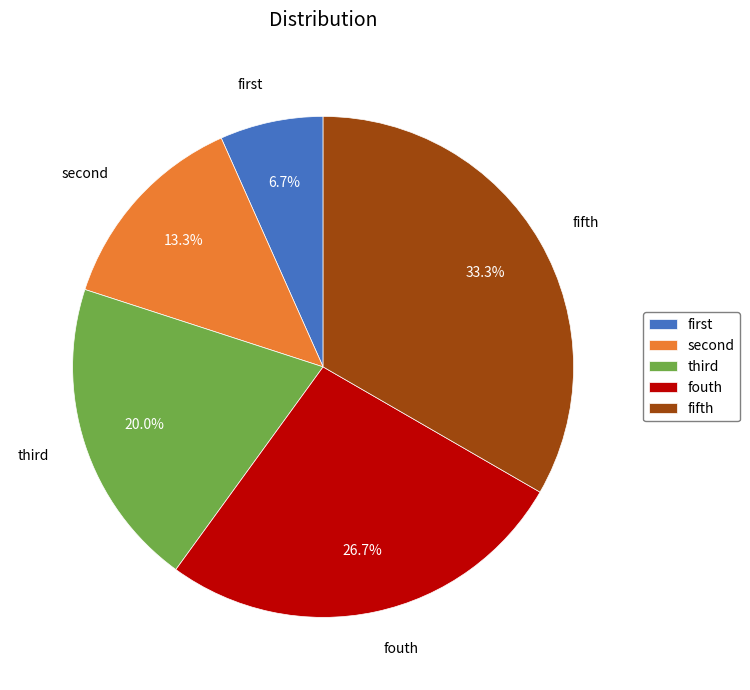

Is there a majority slice in this chart?

No